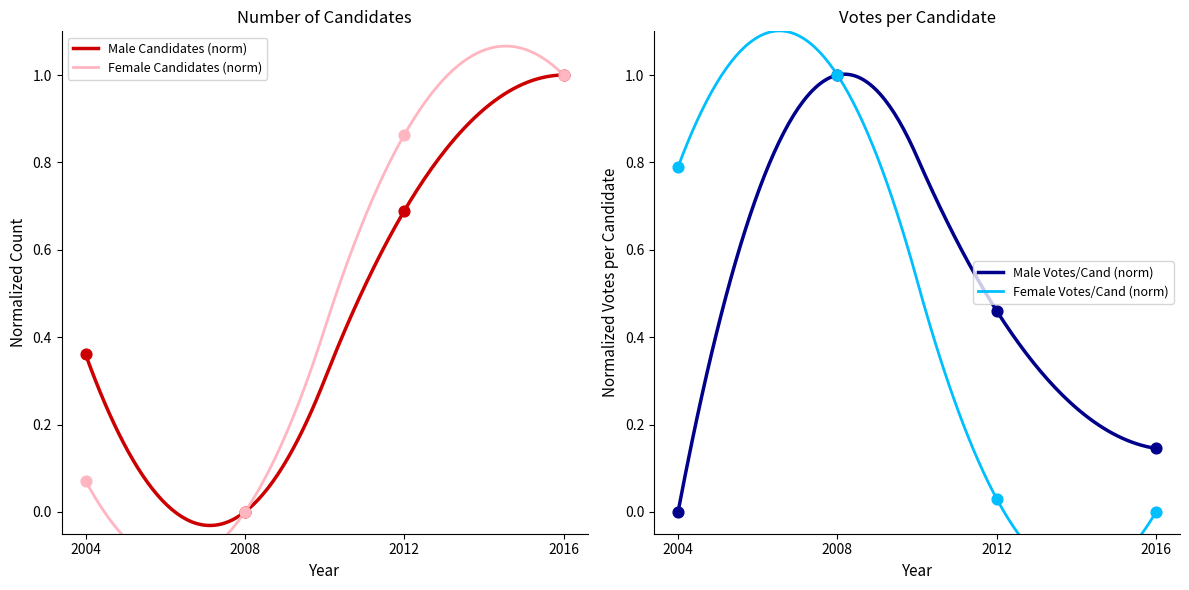

Which series contains the lowest Y value?

N_CAND_MASC